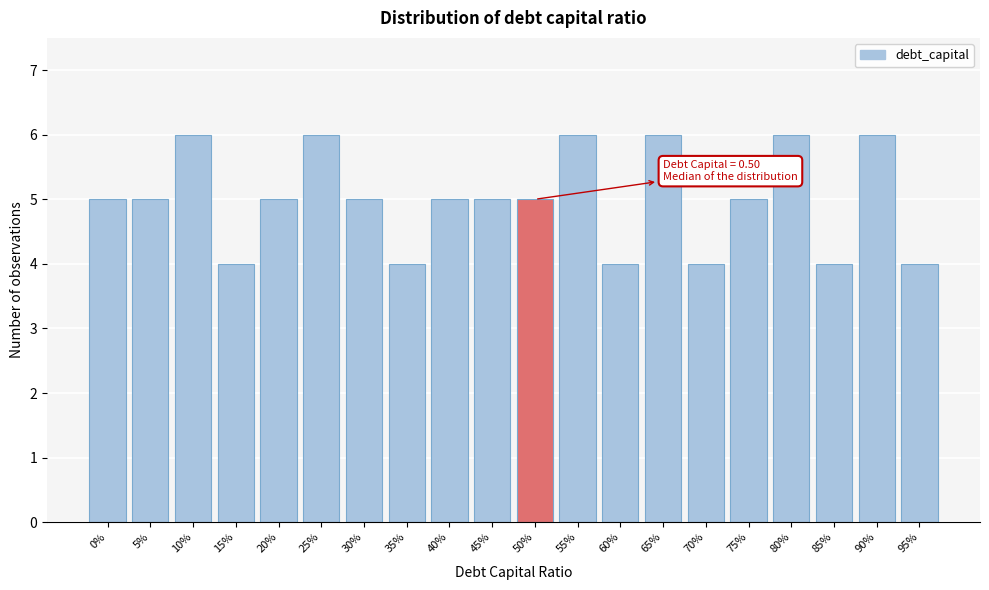

Reading right to left, list all the values displayed in this chart.

95%=4	90%=6	85%=4	80%=6	75%=5	70%=4	65%=6	60%=4	55%=6	50%=5	45%=5	40%=5	35%=4	30%=5	25%=6	20%=5	15%=4	10%=6	5%=5	0%=5